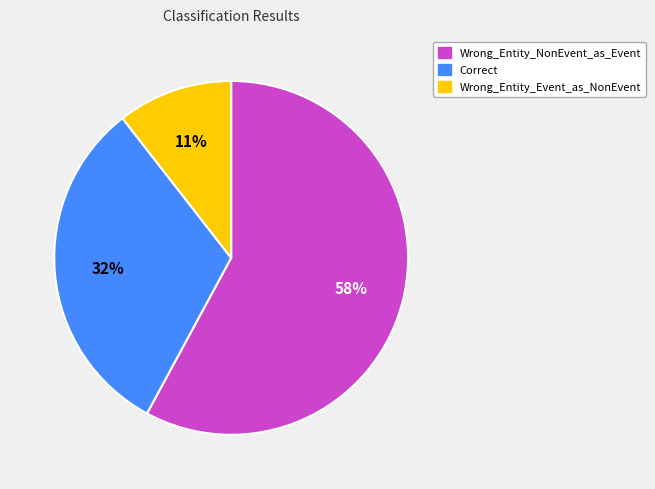

Is it true that Wrong_Entity_NonEvent_as_Event is 58% of the pie?

True